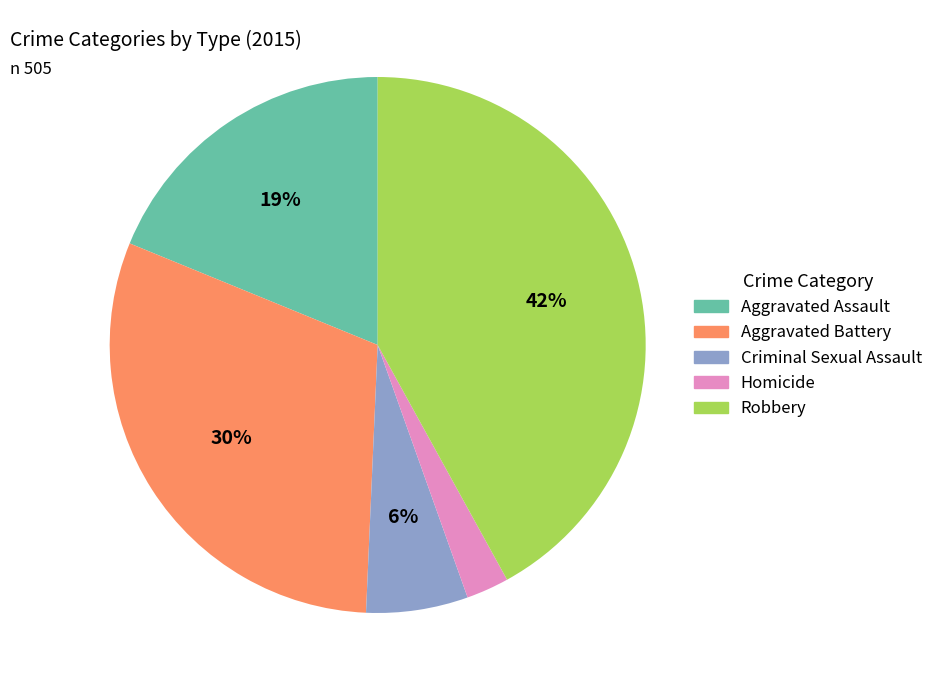

Is there any slice that represents more than half of the pie?

No